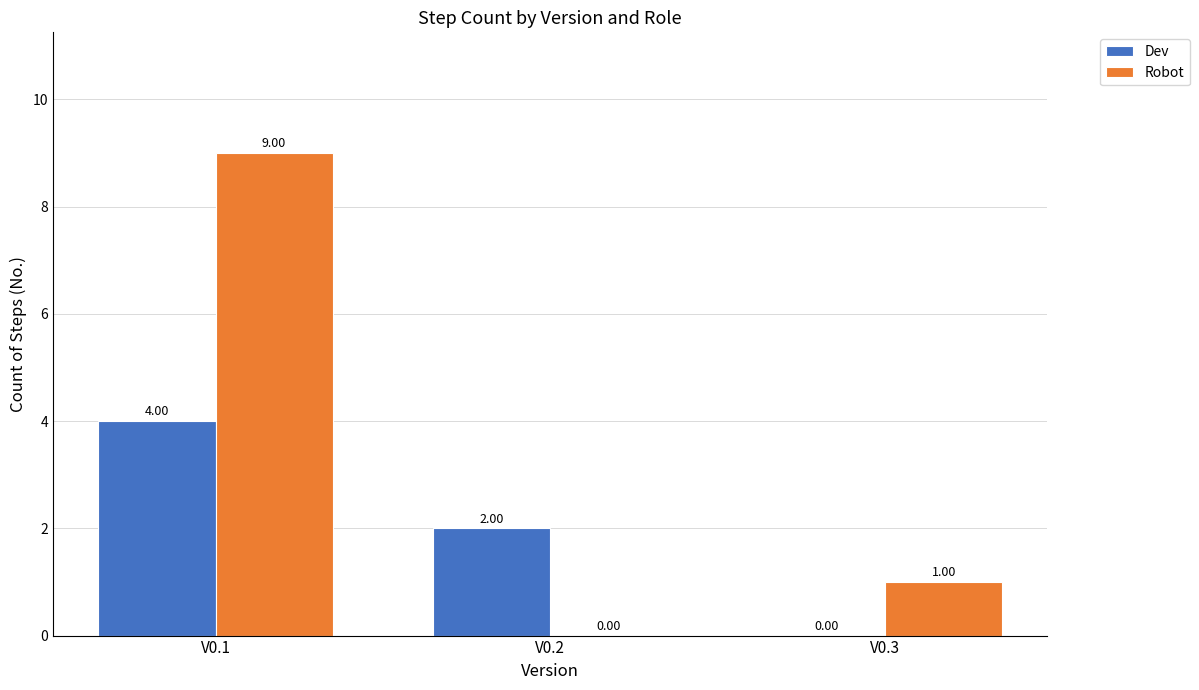

Is it true that Dev equals 2 at V0.1?

False